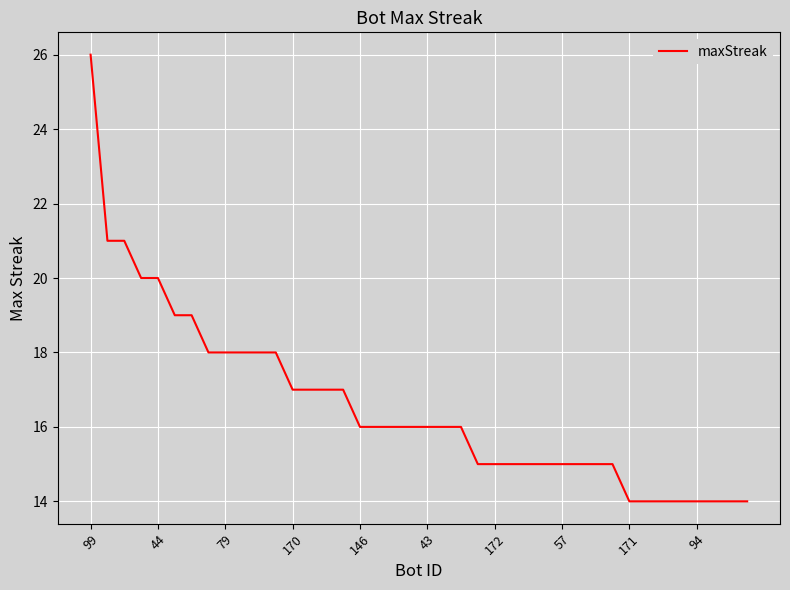

What is the greatest value displayed?

26